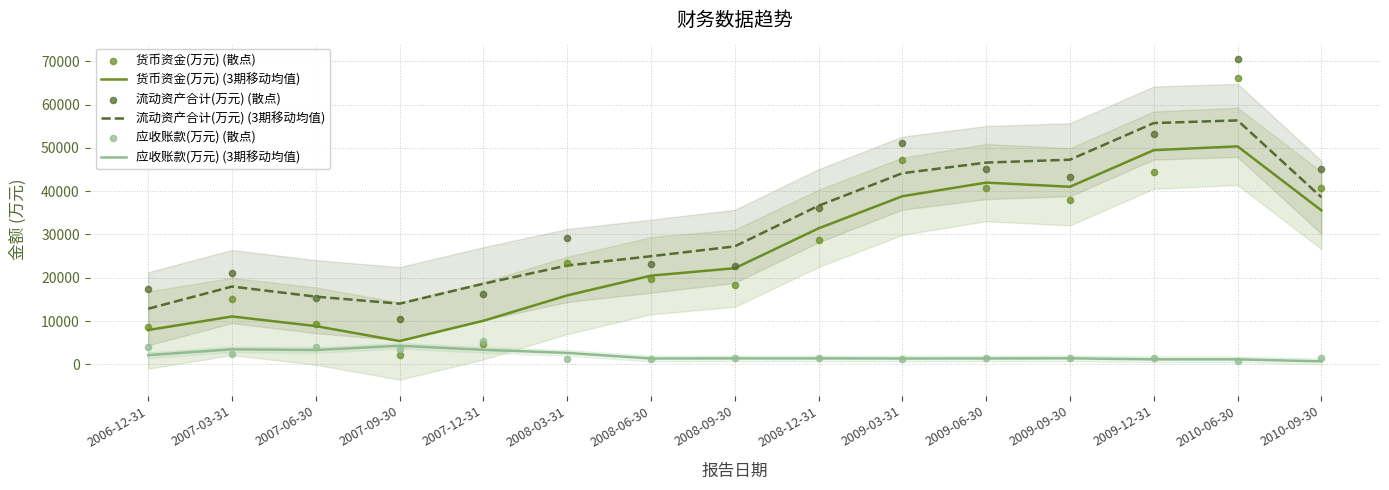

What are all the series names shown in the legend?

货币资金(万元) (3期移动均值), 流动资产合计(万元) (3期移动均值), 应收账款(万元) (3期移动均值), 货币资金(万元) (散点), 流动资产合计(万元) (散点), 应收账款(万元) (散点)